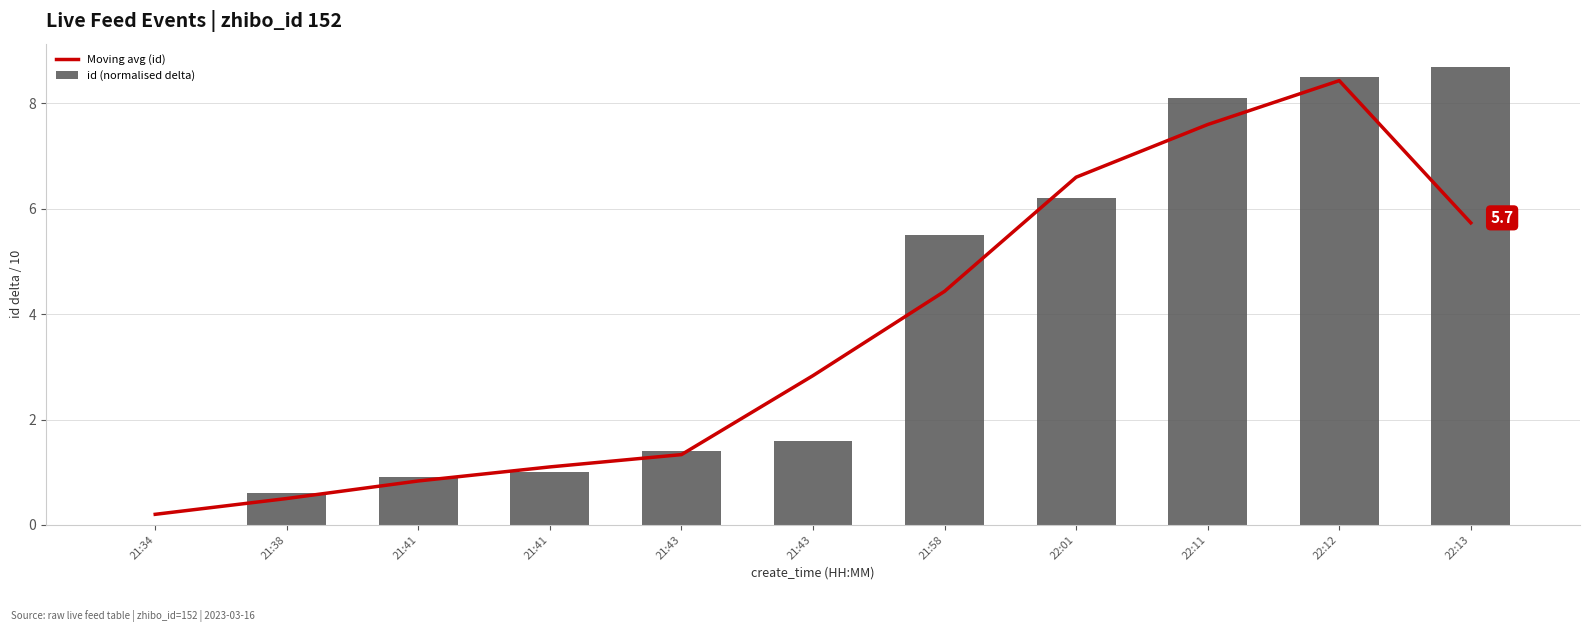

Reading left to right, list all the values displayed in this chart.

Moving avg (id): 21:34=0.2	21:38=0.5	21:41=0.8	21:41=1.1	21:43=1.3	21:43=2.8	21:58=4.4	22:01=6.6	22:11=7.6	22:12=8.4	22:13=5.7
id (normalised delta): 21:34=0.0	21:38=0.6	21:41=0.9	21:41=1.0	21:43=1.4	21:43=1.6	21:58=5.5	22:01=6.2	22:11=8.1	22:12=8.5	22:13=8.7